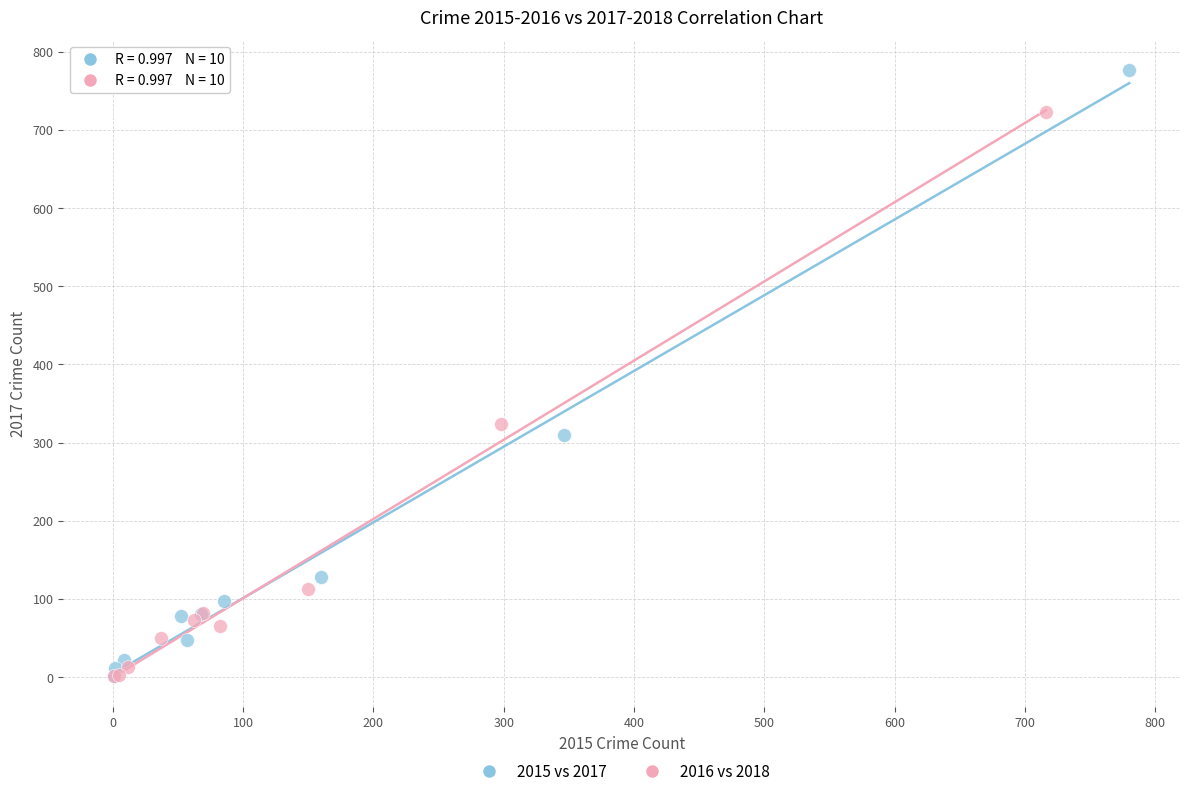

Which series has the widest spread of Y values?

2015 vs 2017